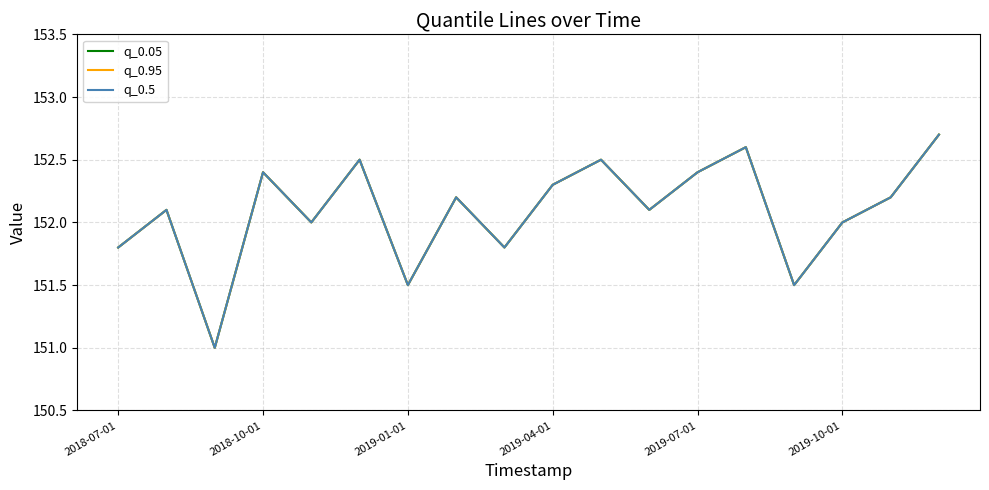

Is this an area chart (filled region under the line)?

No